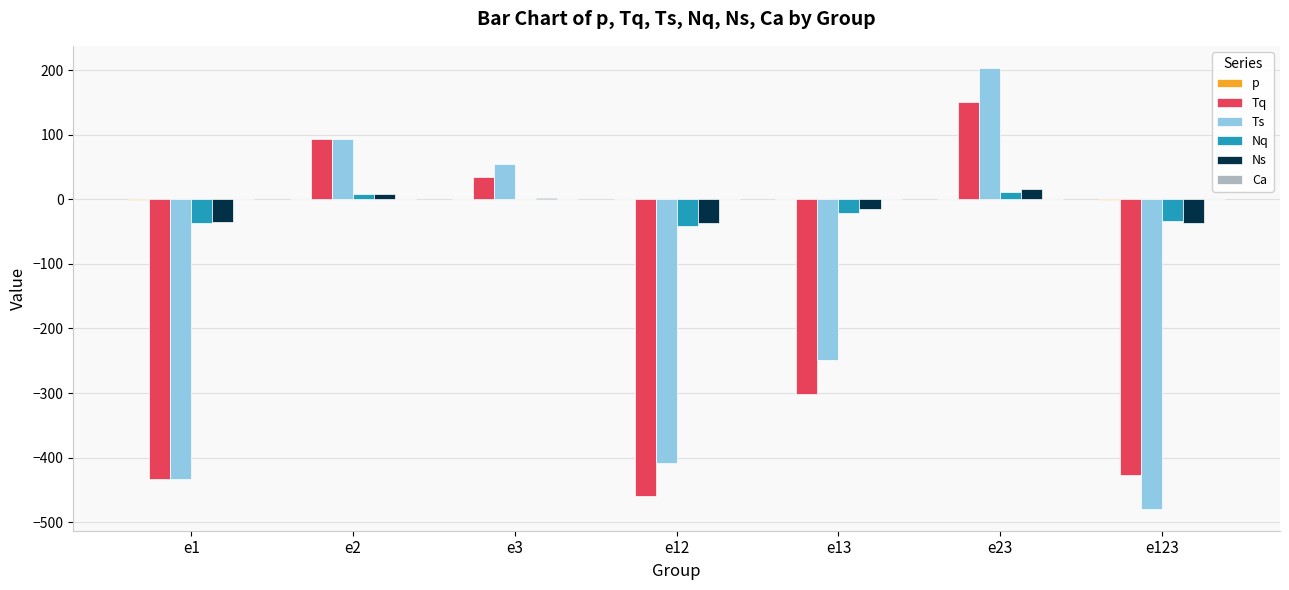

What is the maximum value shown in the chart?

203.7